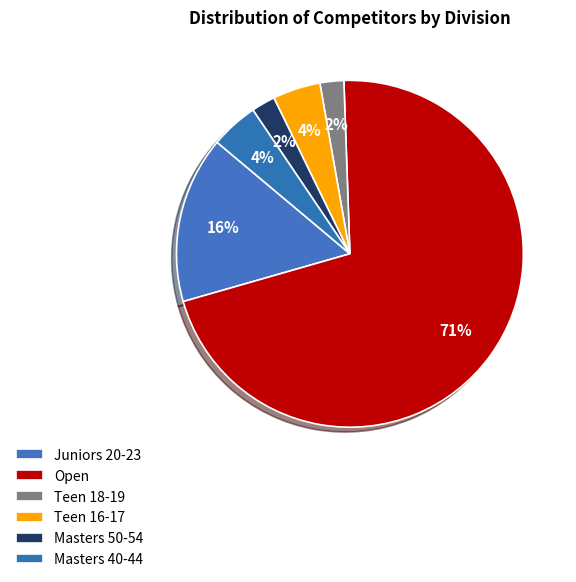

Which slice is the smallest?

Teen 18-19